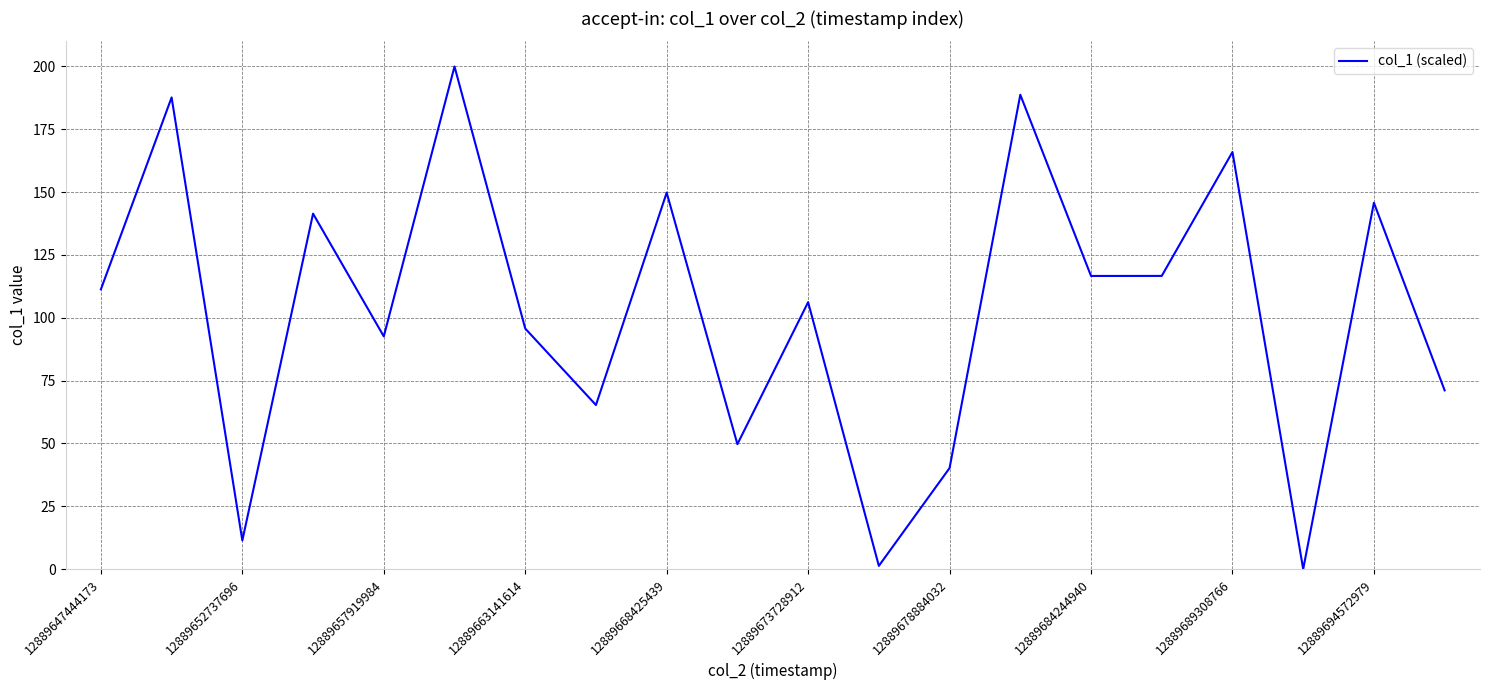

What is the greatest value displayed?

200.0